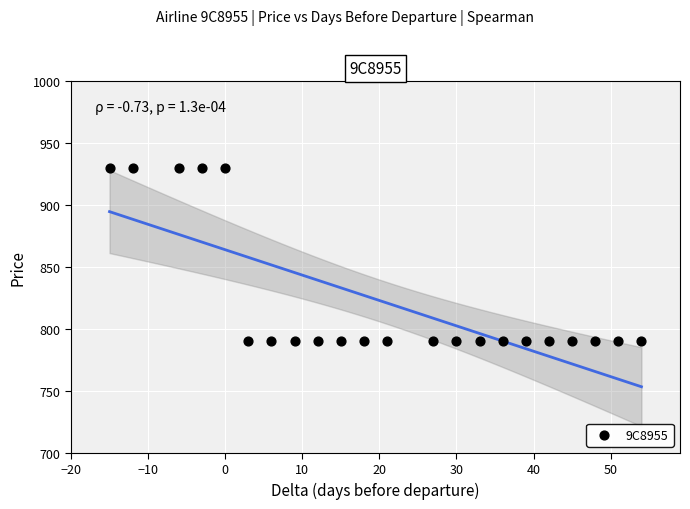

What is the range of Y values (max minus min)?

140